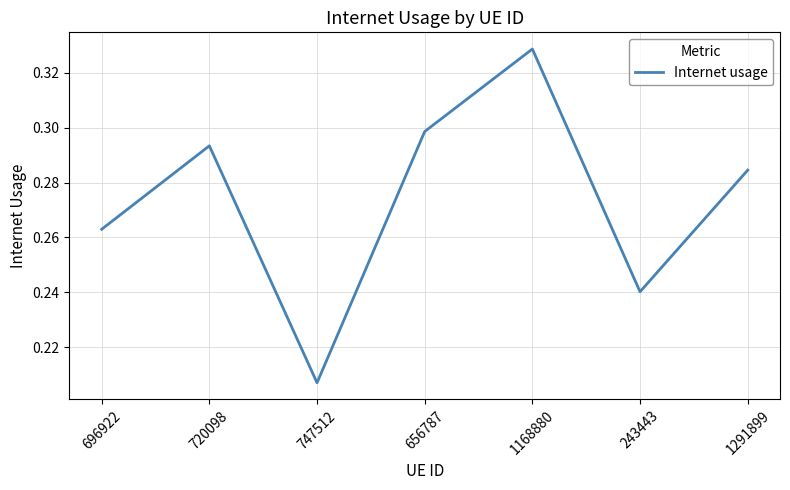

The chart shows a value of 0.5 at 1168880. True or false?

False